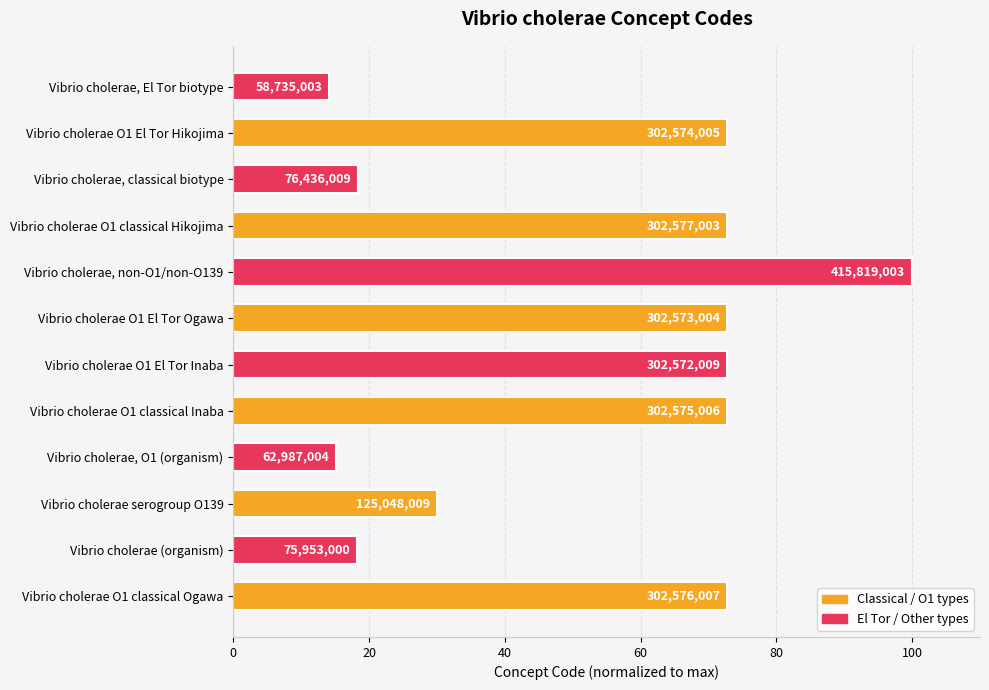

What is the difference between the maximum and second lowest values?

84.9